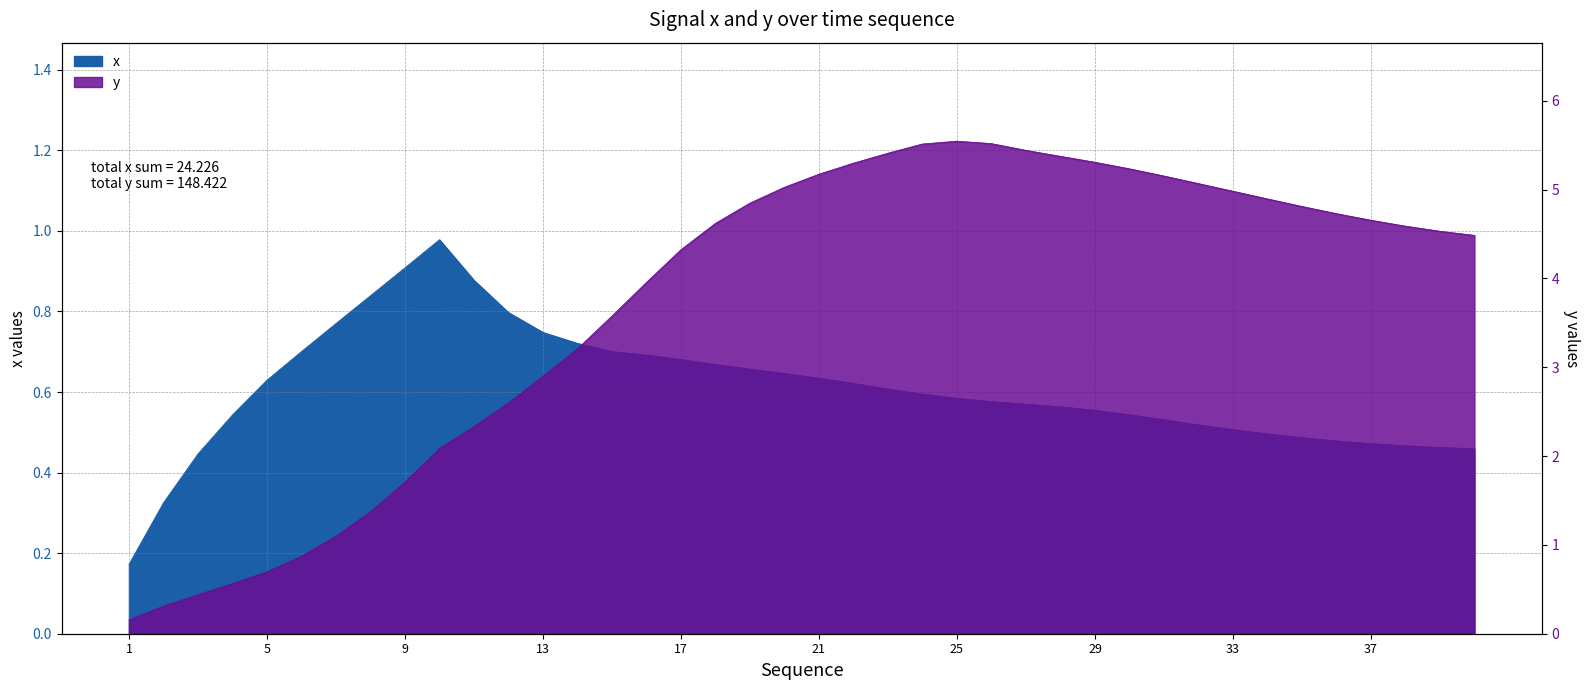

What are all the series names shown in the legend?

x, y